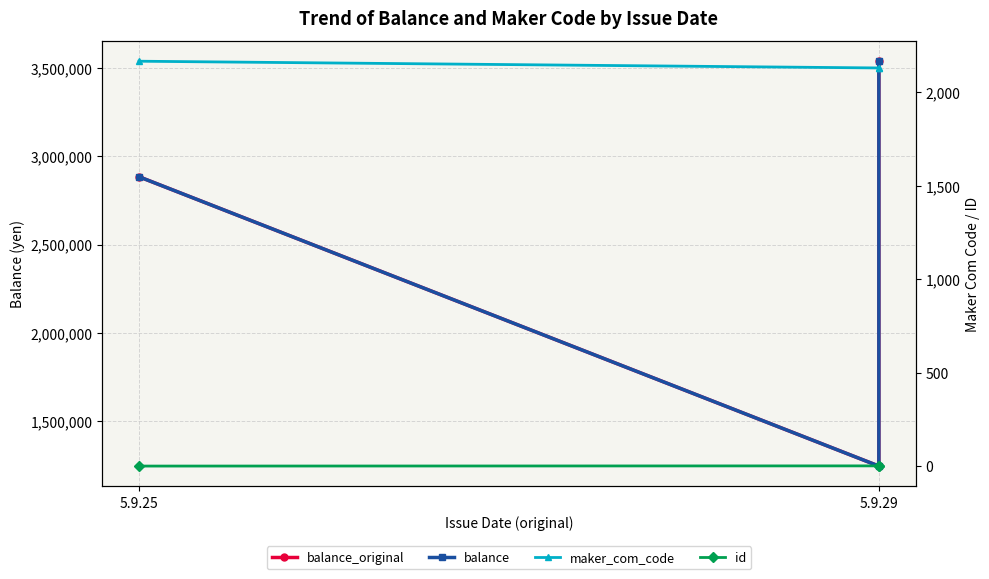

Is this an area chart (filled region under the line)?

No